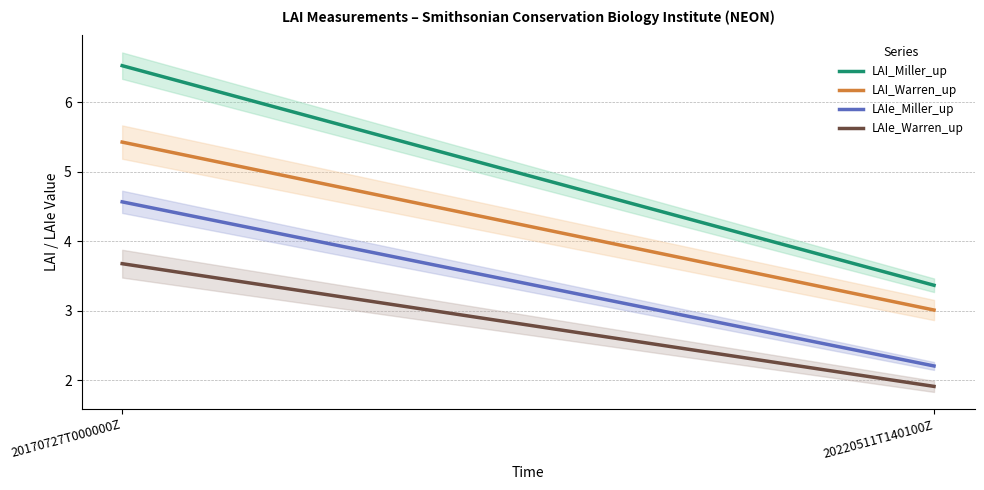

At which label does LAI_Warren_up first exceed 5?

20170727T000000Z